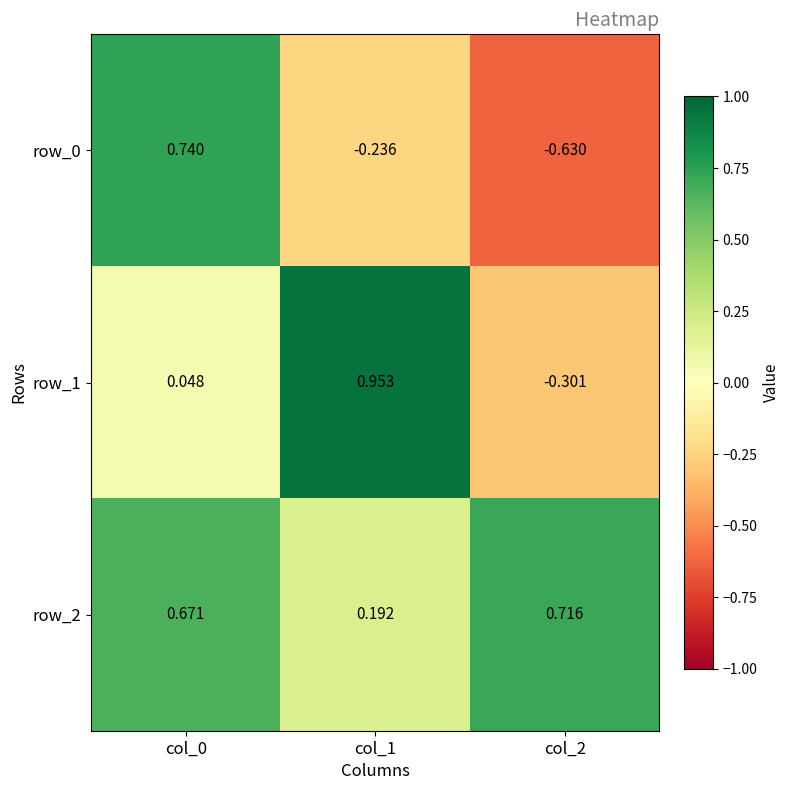

What is the difference between the maximum and minimum values in the row_0 series?

1.4